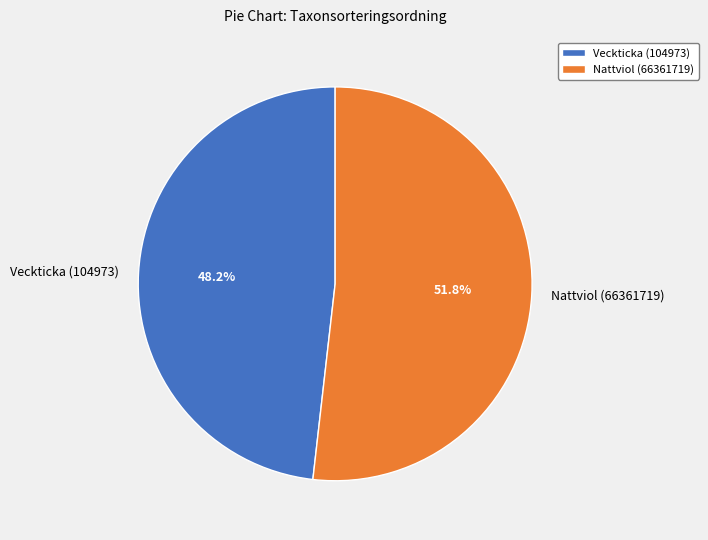

Which category has the smallest portion of the pie?

Veckticka (104973)